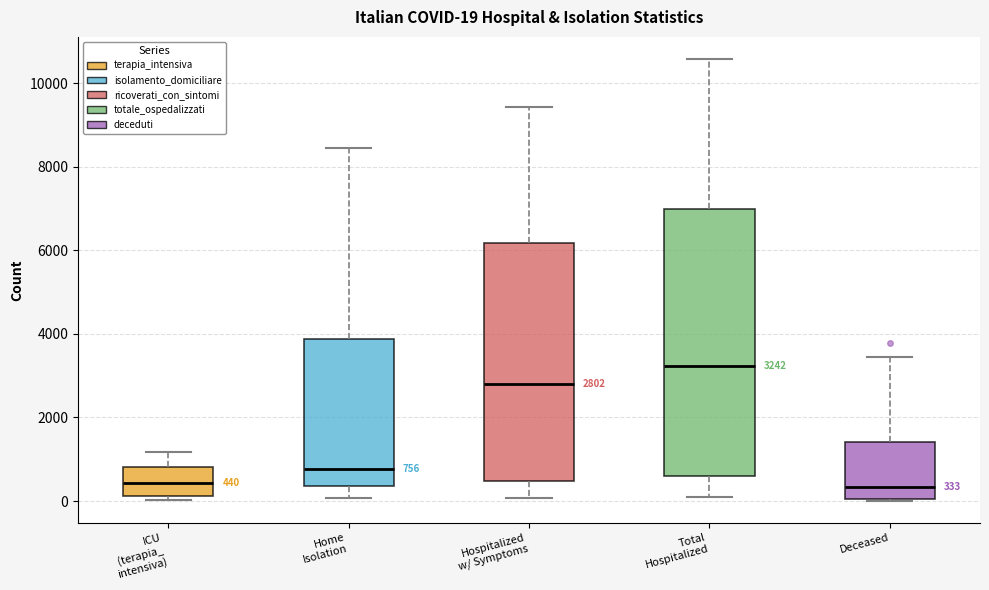

Comparing the boxes themselves (not the whiskers), which one is the tallest?

Total Hospitalized